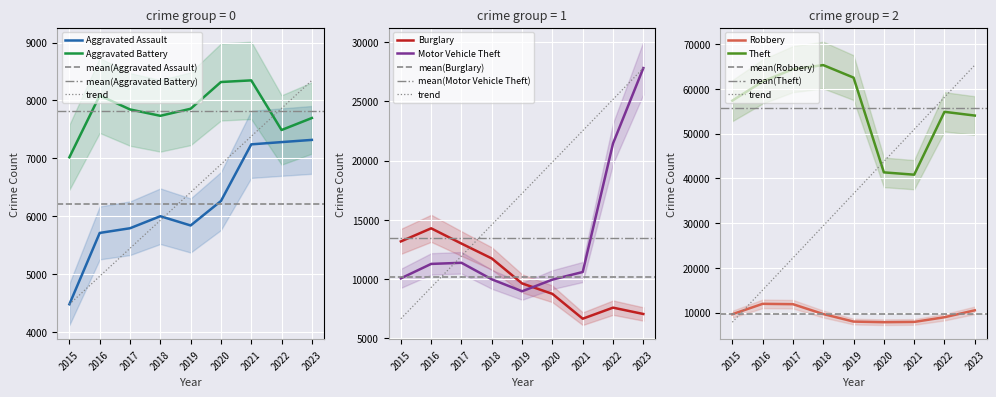

Rank the series by their maximum value, from lowest to highest.

Aggravated Assault, Aggravated Battery, Robbery, Burglary, Motor Vehicle Theft, Theft